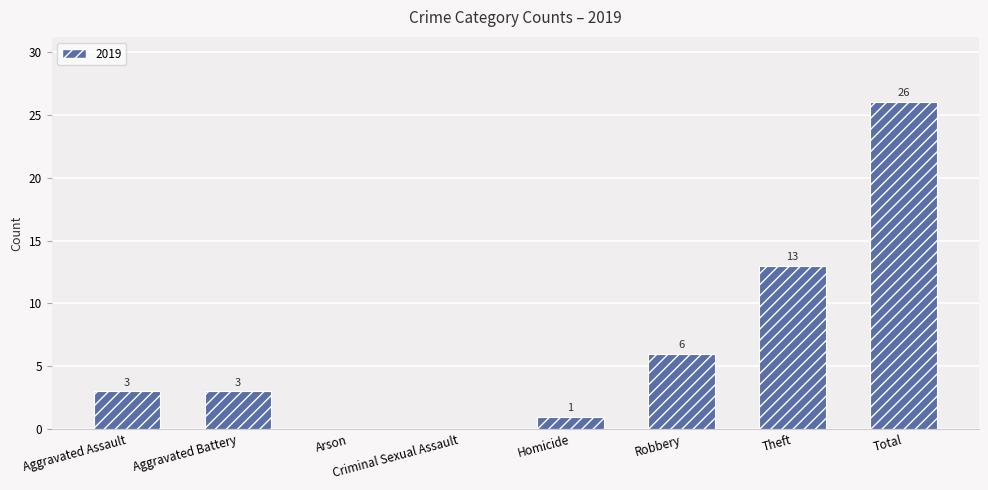

Count the number of data series in this chart.

1